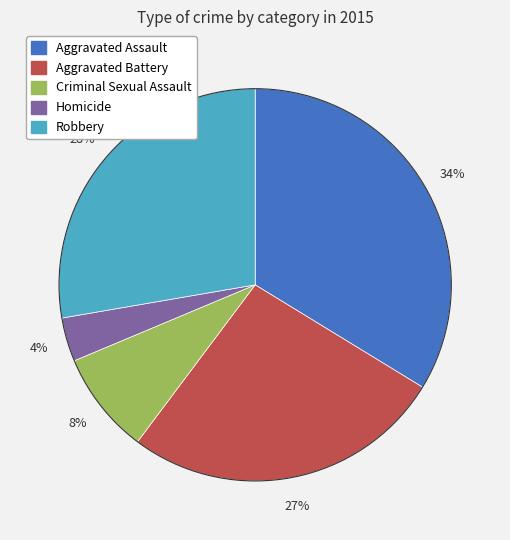

Count the number of slices in the pie.

5